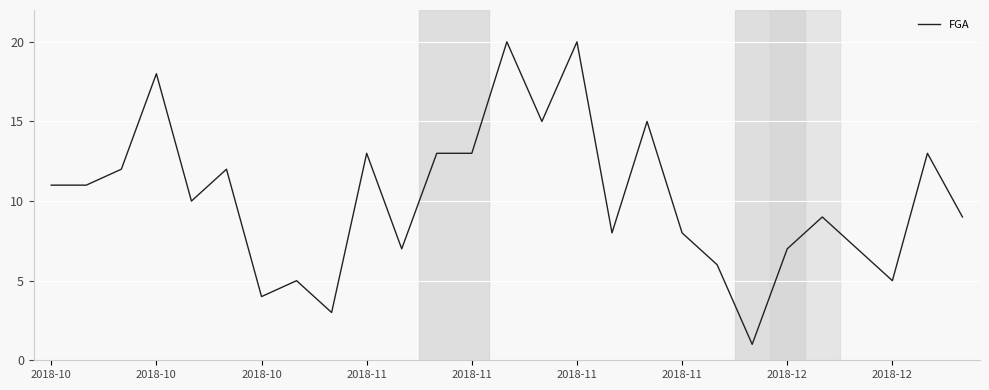

What is the greatest value displayed?

20